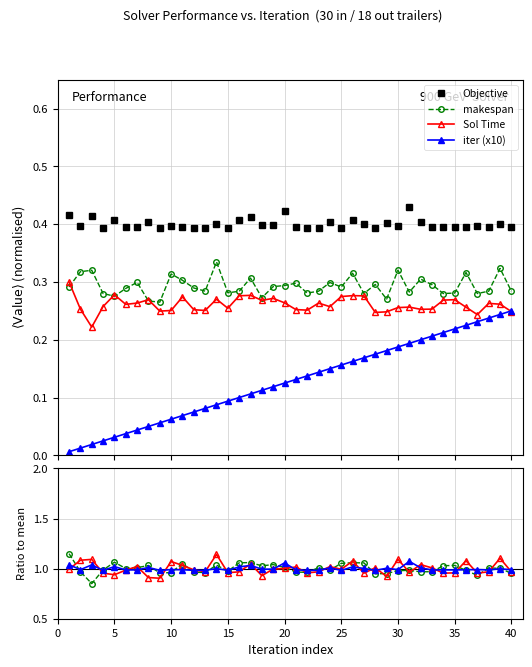

Reading right to left, list all the values displayed in this chart.

Objective: 40=0.4	39=0.4	38=0.4	37=0.4	36=0.4	35=0.4	34=0.4	33=0.4	32=0.4	31=0.4	30=0.4	29=0.4	28=0.4	27=0.4	26=0.4	25=0.4	24=0.4	23=0.4	22=0.4	21=0.4	20=0.4	19=0.4	18=0.4	17=0.4	16=0.4	15=0.4	14=0.4	13=0.4	12=0.4	11=0.4	10=0.4	9=0.4	8=0.4	7=0.4	6=0.4	5=0.4	4=0.4	3=0.4	2=0.4	1=0.4
makespan: 40=0.3	39=0.3	38=0.3	37=0.3	36=0.3	35=0.3	34=0.3	33=0.3	32=0.3	31=0.3	30=0.3	29=0.3	28=0.3	27=0.3	26=0.3	25=0.3	24=0.3	23=0.3	22=0.3	21=0.3	20=0.3	19=0.3	18=0.3	17=0.3	16=0.3	15=0.3	14=0.3	13=0.3	12=0.3	11=0.3	10=0.3	9=0.3	8=0.3	7=0.3	6=0.3	5=0.3	4=0.3	3=0.3	2=0.3	1=0.3
Sol Time: 40=0.2	39=0.3	38=0.3	37=0.2	36=0.3	35=0.3	34=0.3	33=0.3	32=0.3	31=0.3	30=0.3	29=0.2	28=0.2	27=0.3	26=0.3	25=0.3	24=0.3	23=0.3	22=0.3	21=0.3	20=0.3	19=0.3	18=0.3	17=0.3	16=0.3	15=0.3	14=0.3	13=0.3	12=0.3	11=0.3	10=0.3	9=0.2	8=0.3	7=0.3	6=0.3	5=0.3	4=0.3	3=0.2	2=0.3	1=0.3
iter (x10): 40=0.2	39=0.2	38=0.2	37=0.2	36=0.2	35=0.2	34=0.2	33=0.2	32=0.2	31=0.2	30=0.2	29=0.2	28=0.2	27=0.2	26=0.2	25=0.2	24=0.1	23=0.1	22=0.1	21=0.1	20=0.1	19=0.1	18=0.1	17=0.1	16=0.1	15=0.1	14=0.1	13=0.1	12=0.1	11=0.1	10=0.1	9=0.1	8=0.1	7=0.0	6=0.0	5=0.0	4=0.0	3=0.0	2=0.0	1=0.0